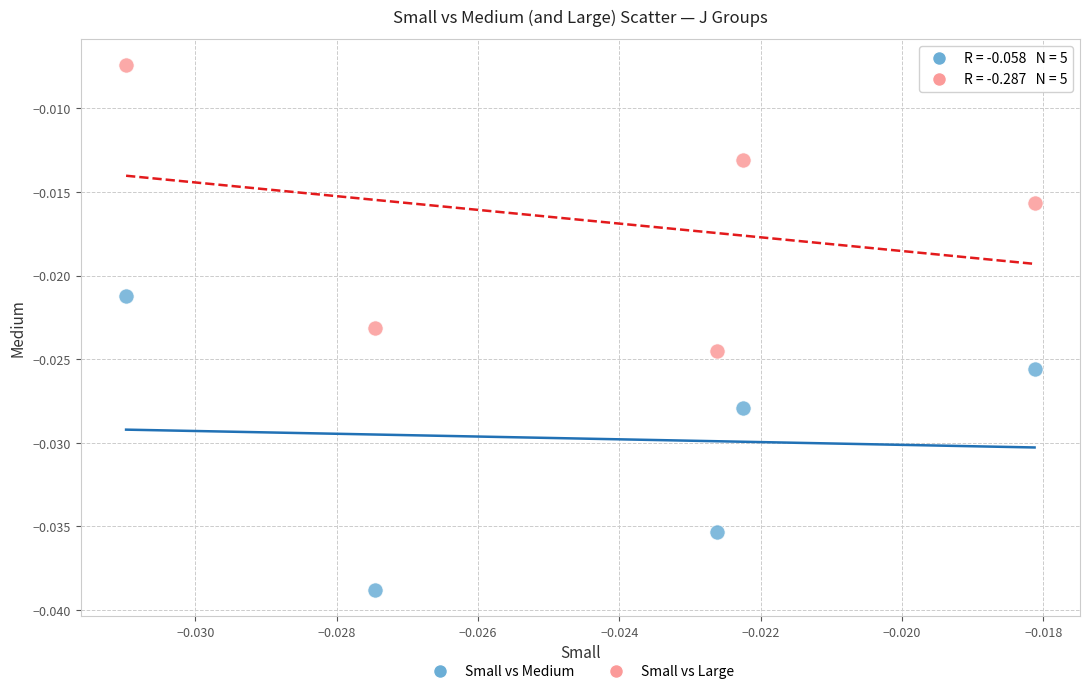

Which series contains the highest Y value?

Small vs Large